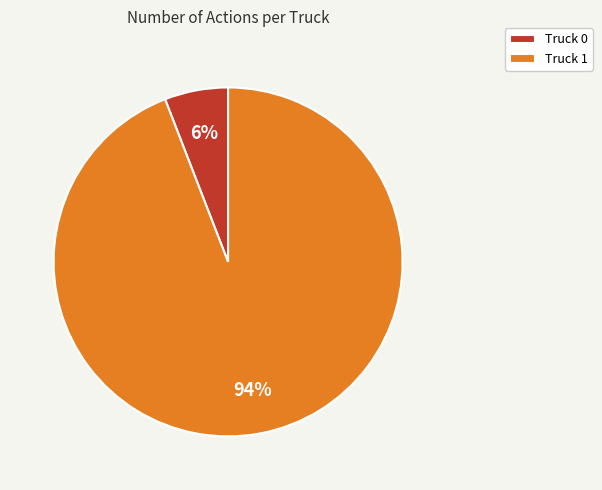

Is it true that Truck 0 is 6% of the pie?

True